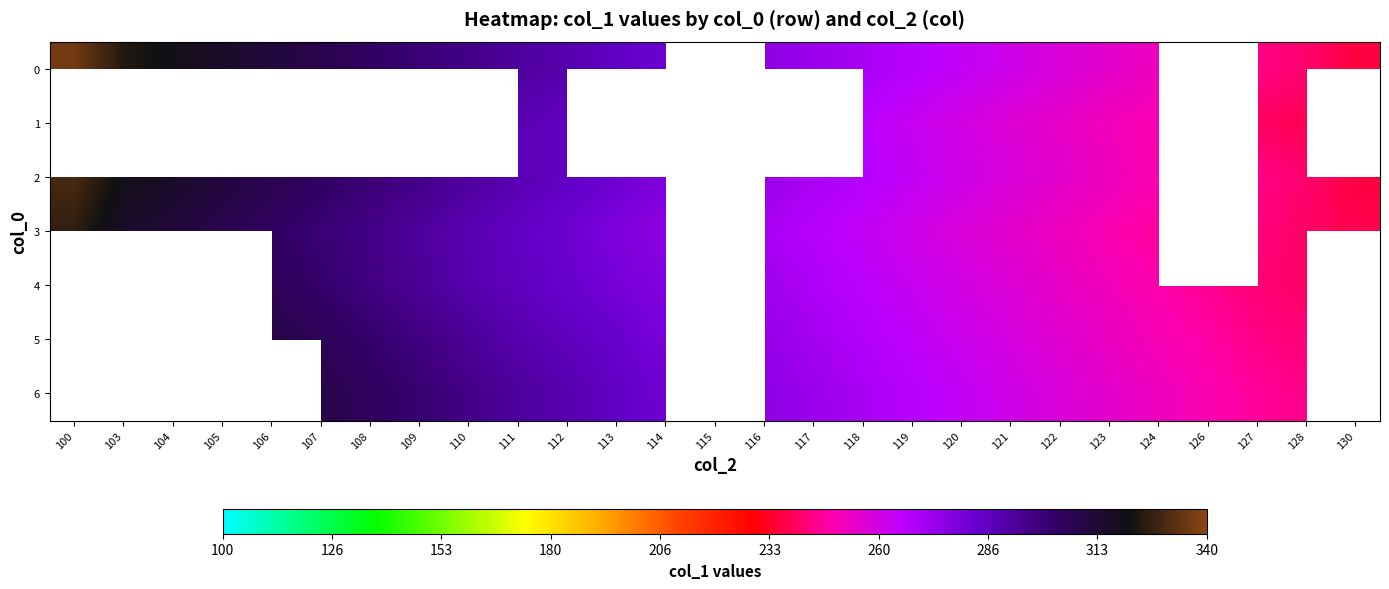

True or false: 0 has a value of 320.0 at 104.

True